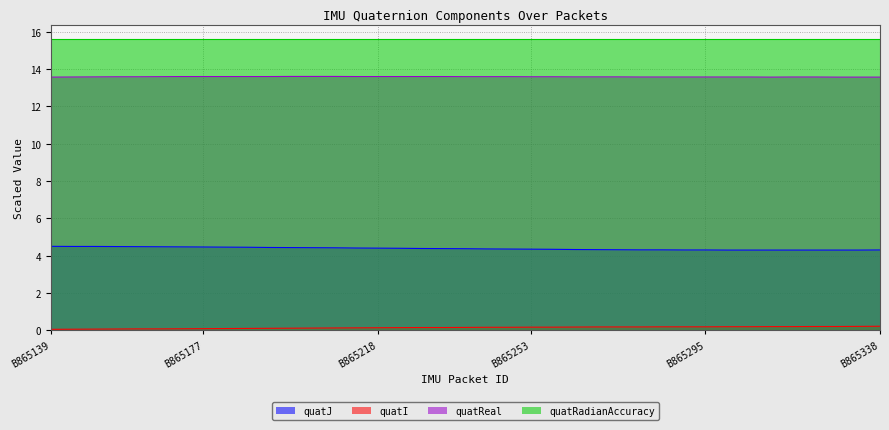

True or false: quatReal and quatI cross at least once.

False